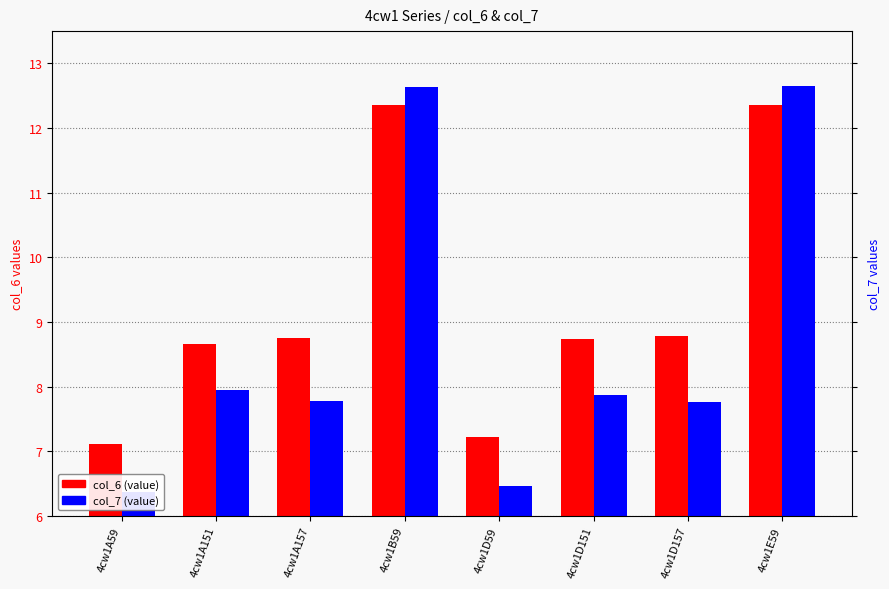

How many values in the col_7 series exceed 7?

6